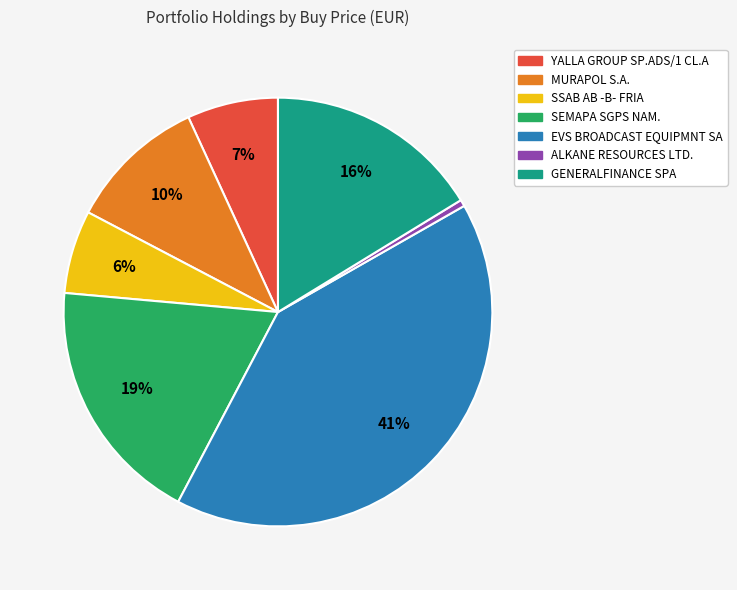

Approximately how many times larger is the value at MURAPOL S.A. compared to SSAB AB -B- FRIA?

1.7